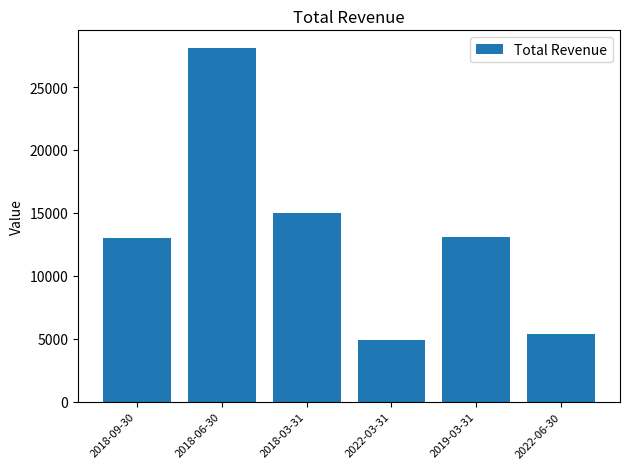

Is it true that the value at 2018-09-30 is 22042?

False